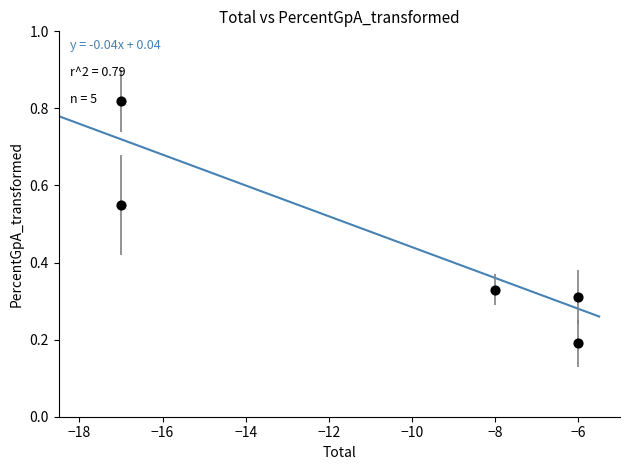

What is the average X value?

-10.8